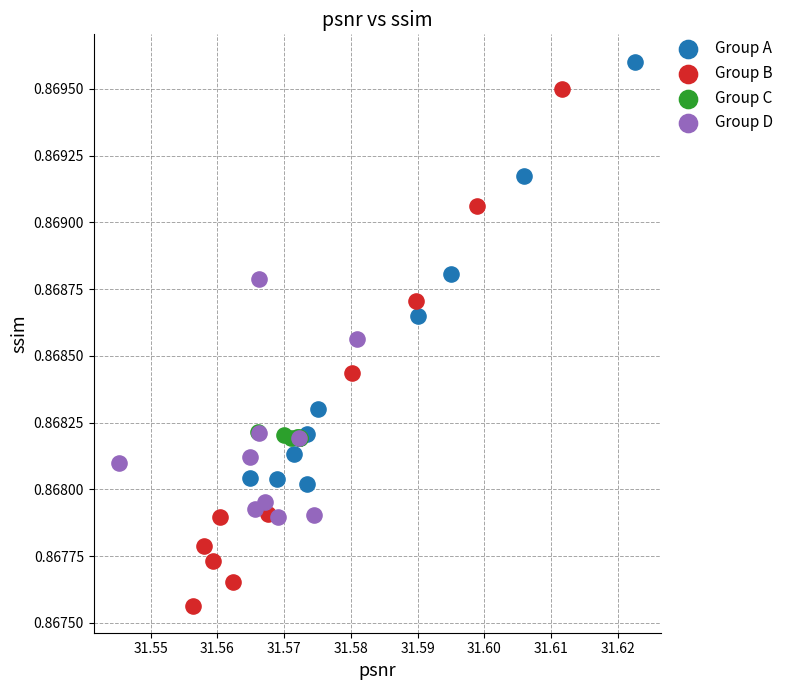

Which series contains the highest Y value?

Group A